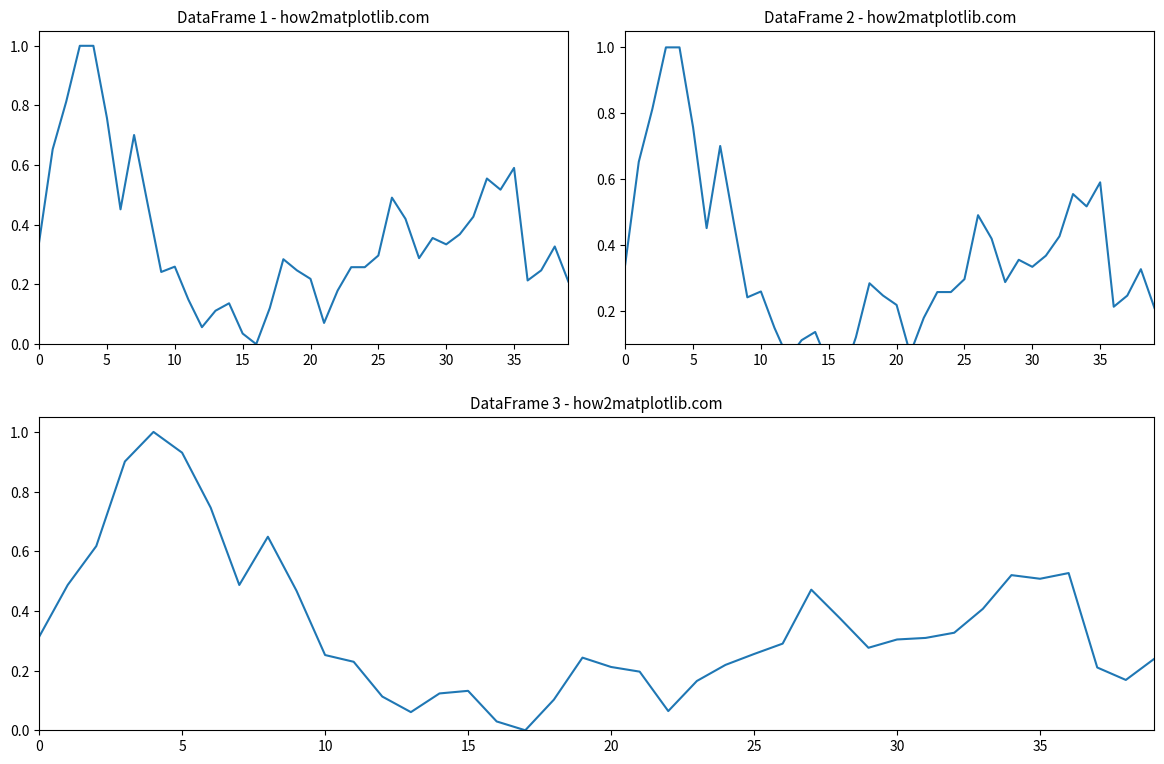

Rank the series at 0 from lowest to highest value.

Open, Close, Adjusted Close